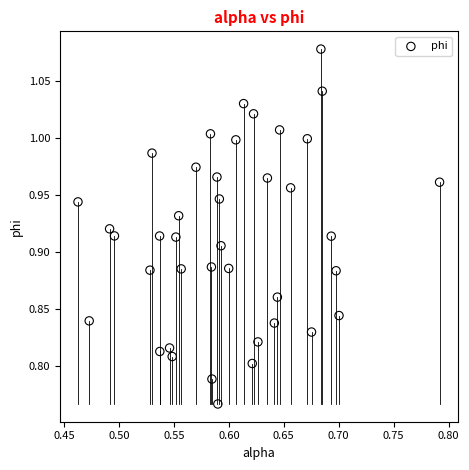

What is the range of Y values (max minus min)?

0.3